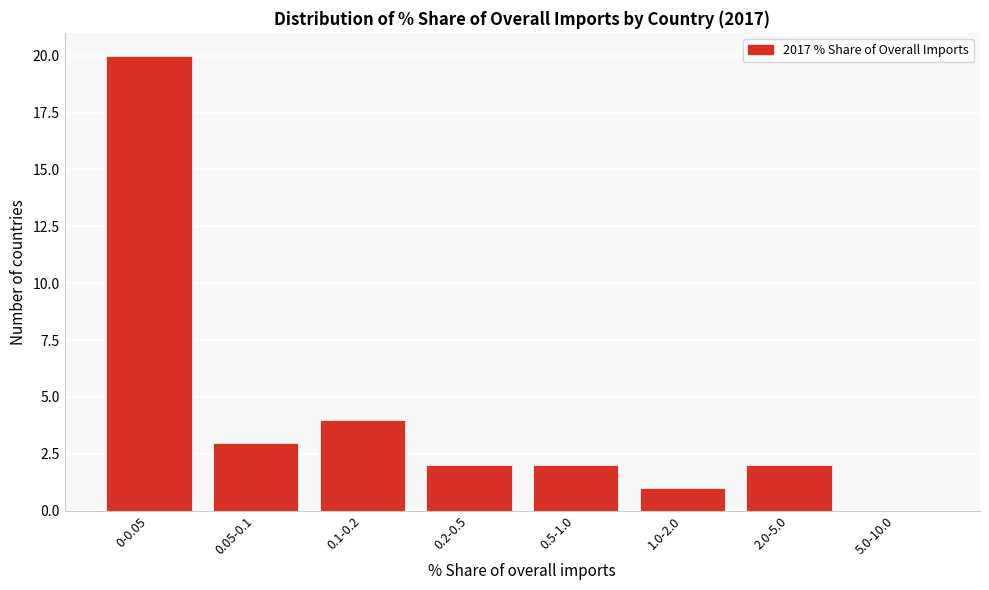

Reading left to right, list all the values displayed in this chart.

0-0.05=20	0.05-0.1=3	0.1-0.2=4	0.2-0.5=2	0.5-1.0=2	1.0-2.0=1	2.0-5.0=2	5.0-10.0=0